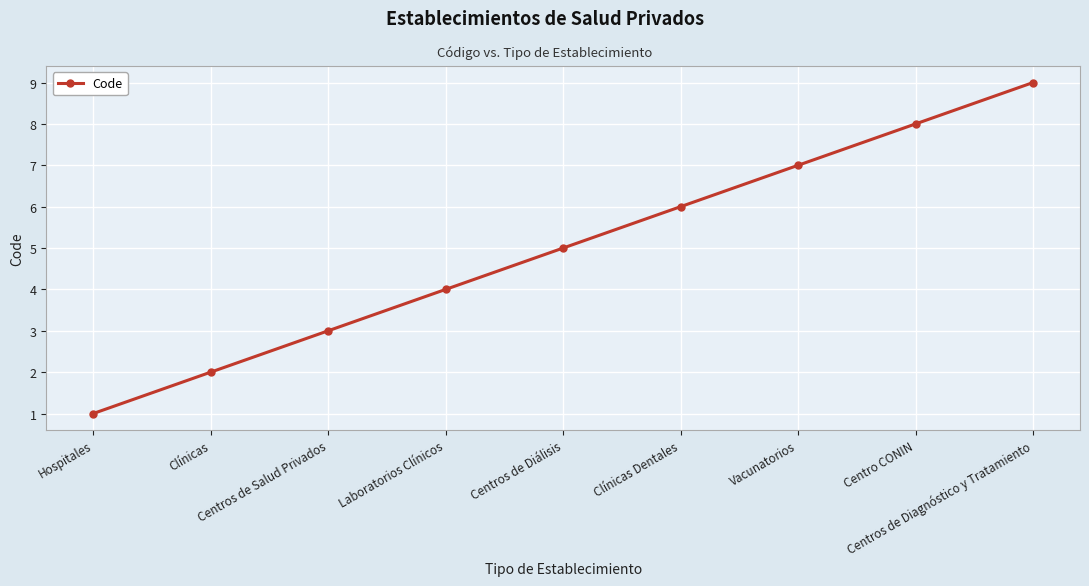

What is the sum of all values?

45